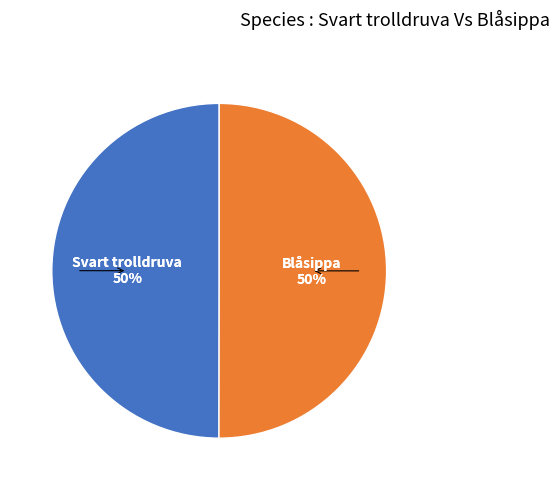

Count the number of slices in the pie.

2